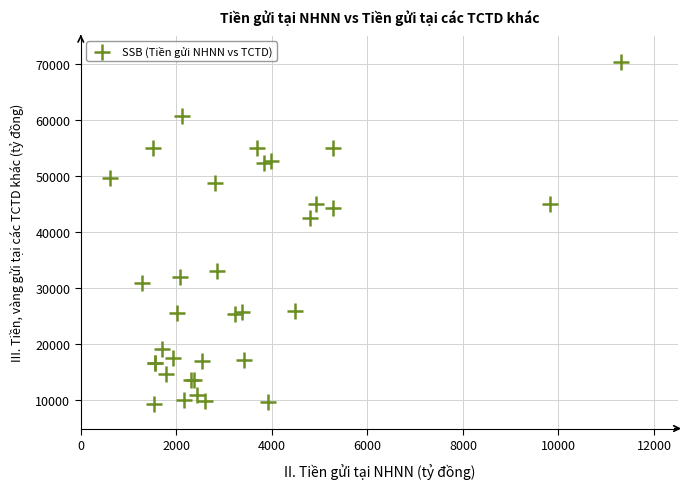

What Y value in the scatter plot is closest to 39763?

42590